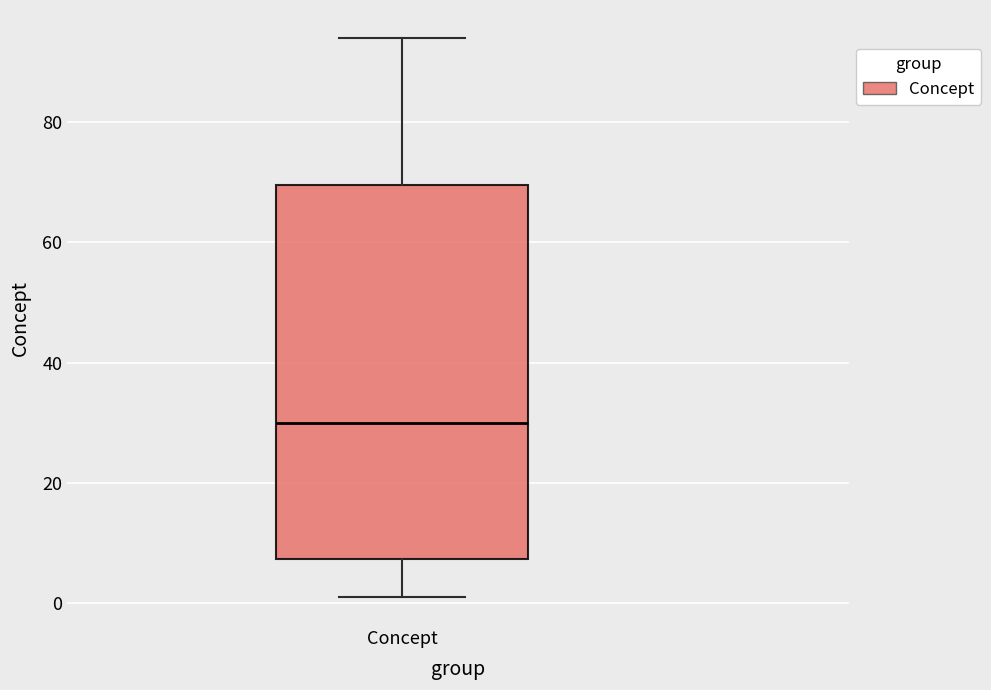

Where does the lower whisker of the box for Concept end on the y-axis? The values are not printed on the chart, so give them approximately, as read against the axis.

2